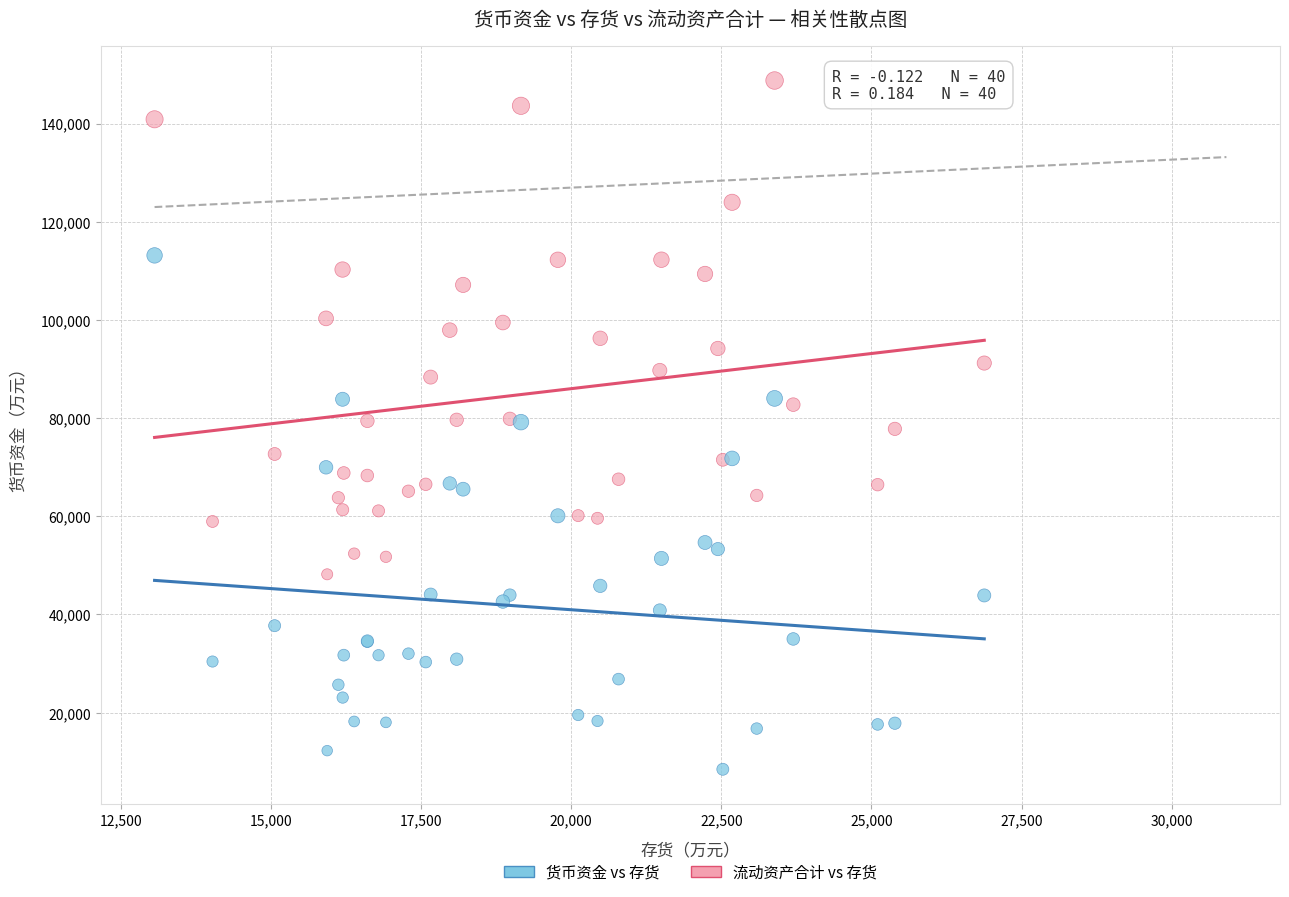

Which series reaches the maximum Y coordinate?

流动资产合计 vs 存货